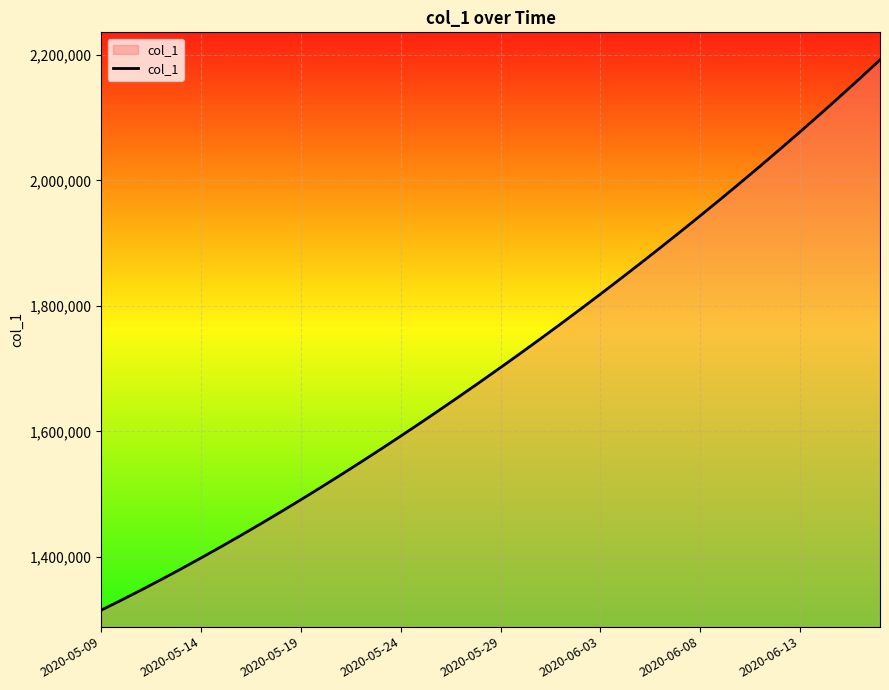

What is the difference between the maximum and minimum values?

877083.0